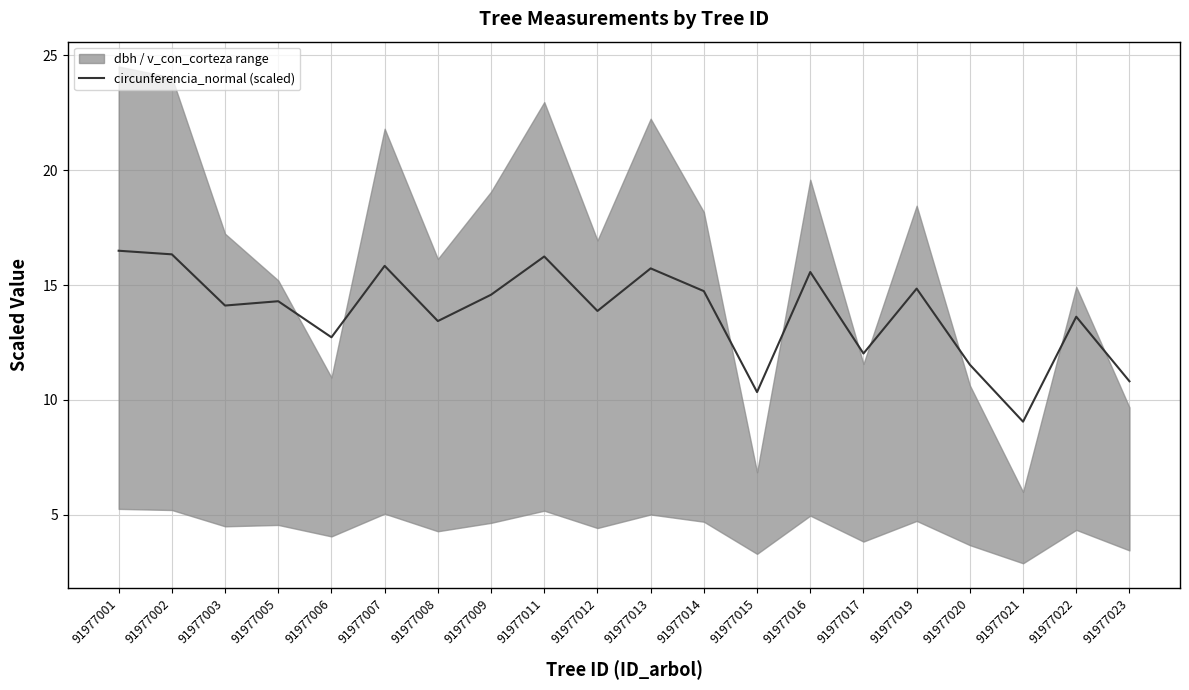

What is the sum of all values?

276.1